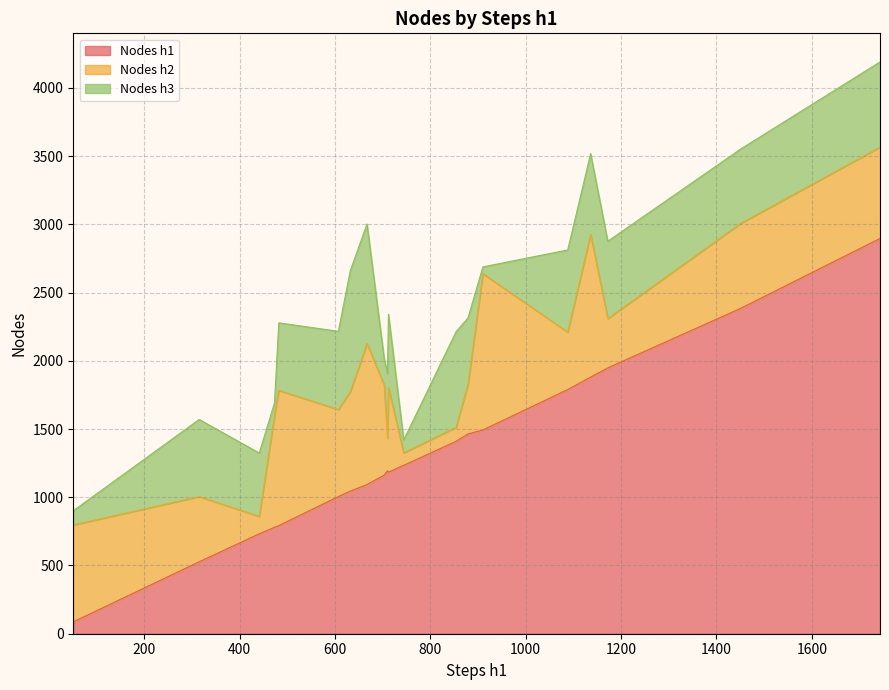

What is the highest value of the Nodes h1 series?

2896